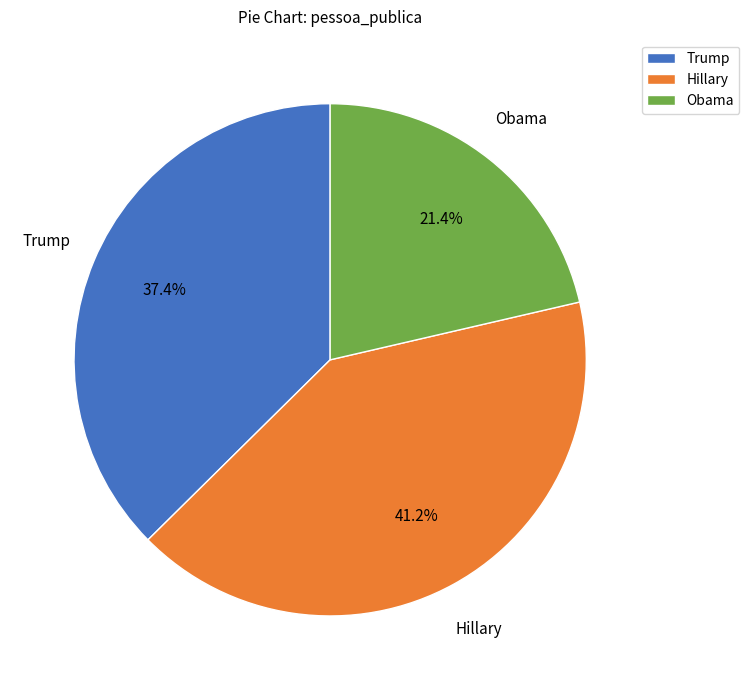

To the nearest percent, what is the average slice percentage?

33%